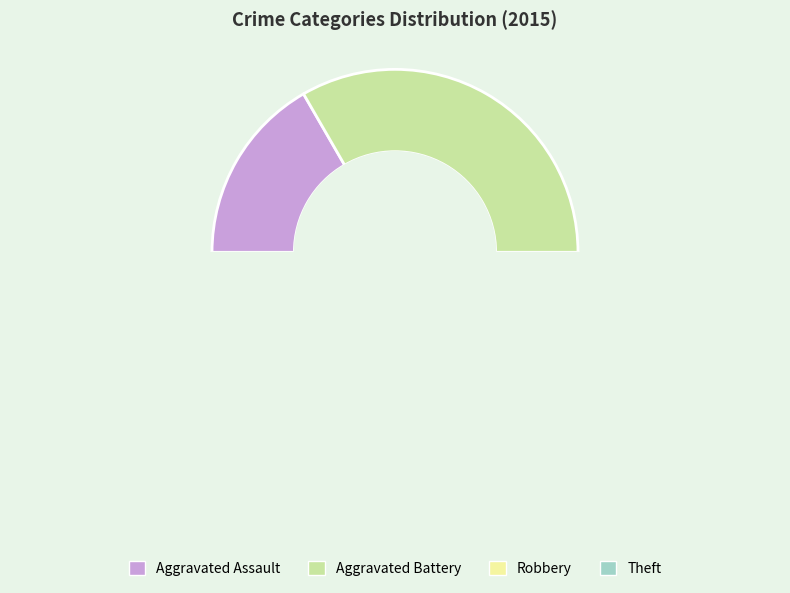

True or false: Theft accounts for 17% of the total.

True